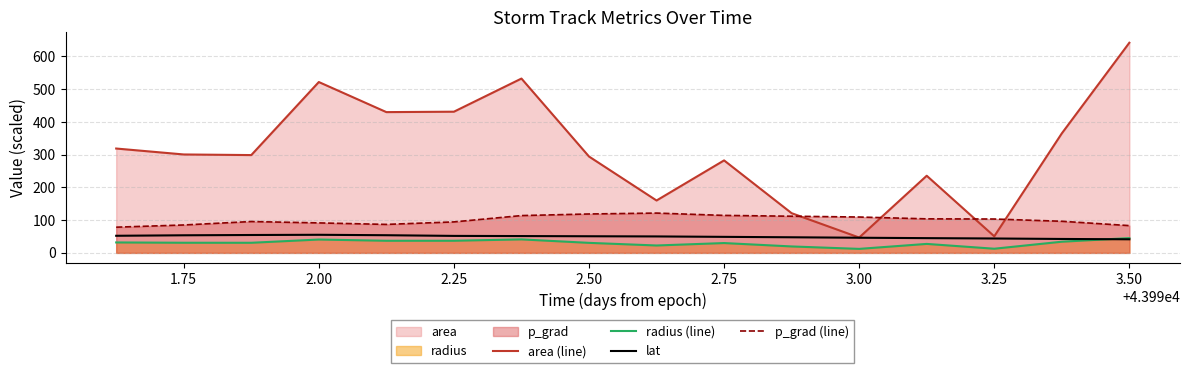

True or false: radius (line) and p_grad (line) cross at least once.

False